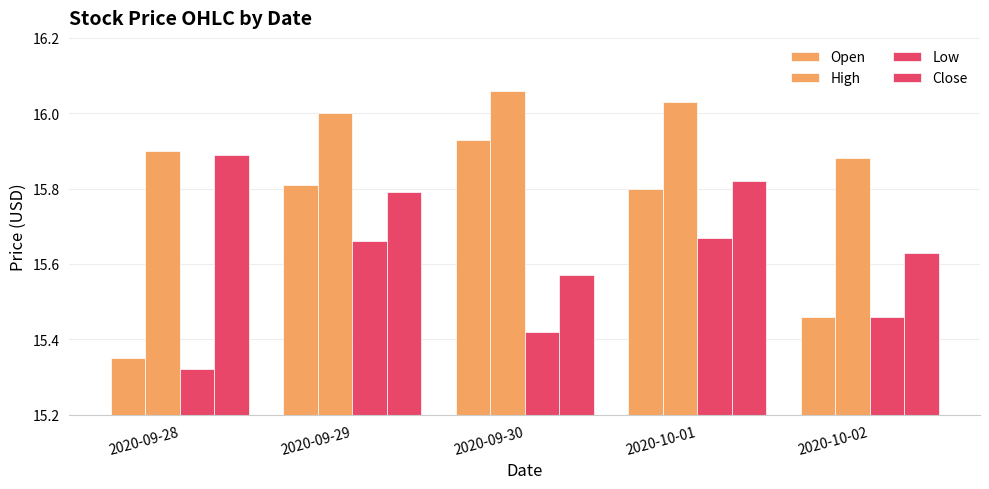

How many bars are there in total?

20